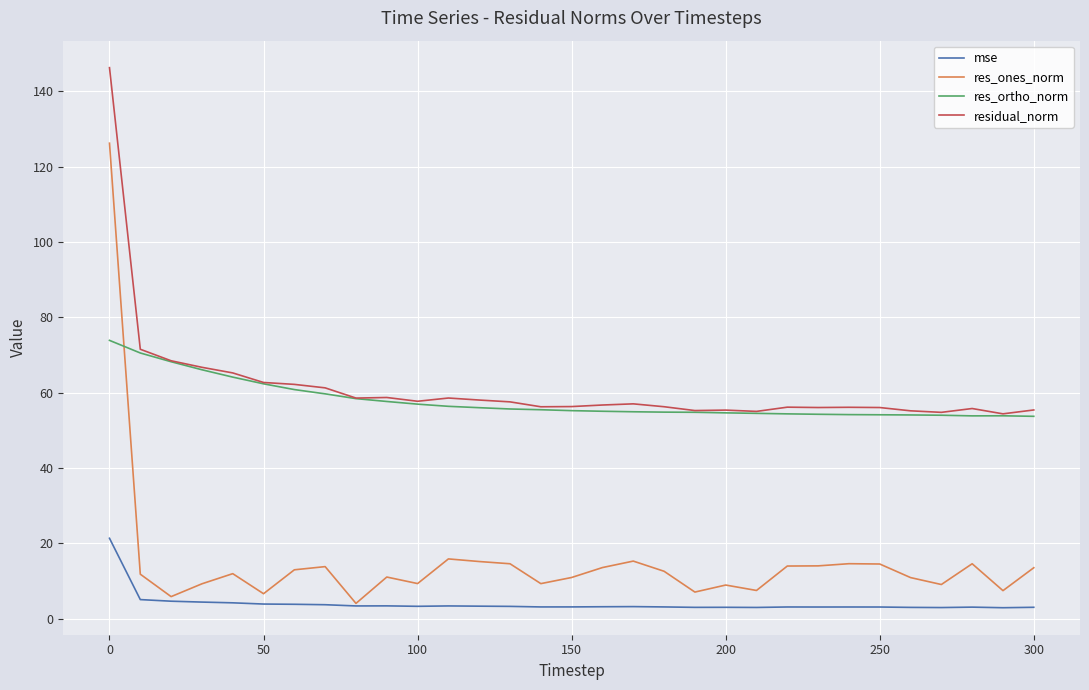

Rank the series by their maximum value, from highest to lowest.

residual_norm, res_ones_norm, res_ortho_norm, mse